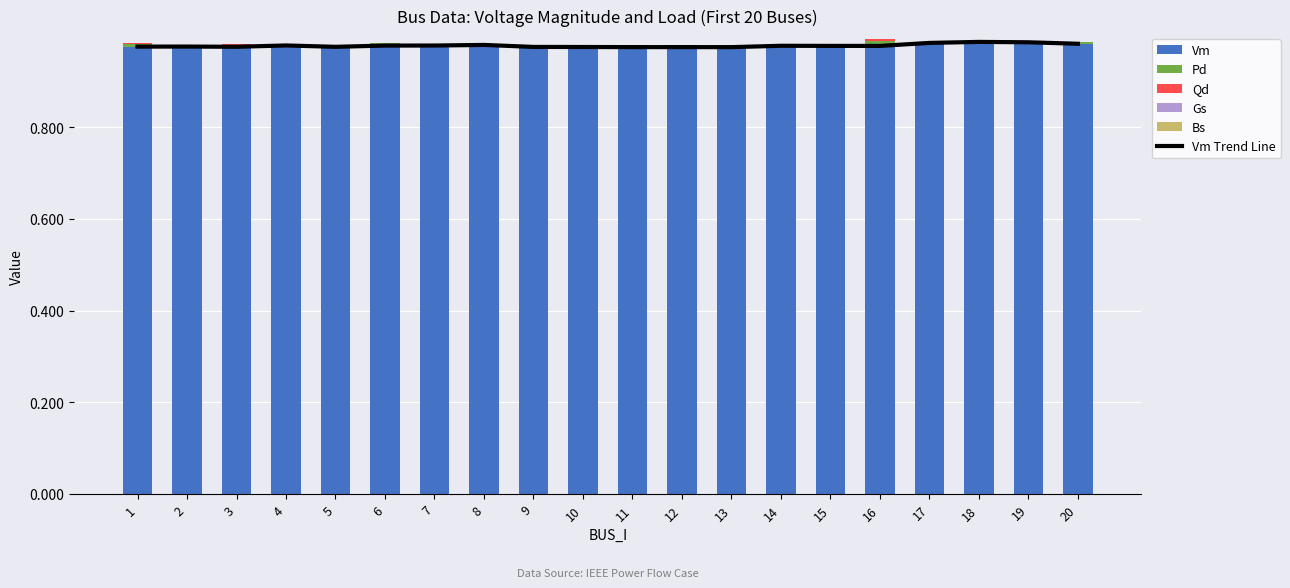

Are the bars horizontal?

No